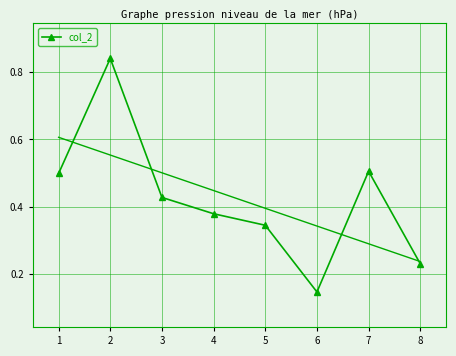

How many distinct data groups are displayed?

1